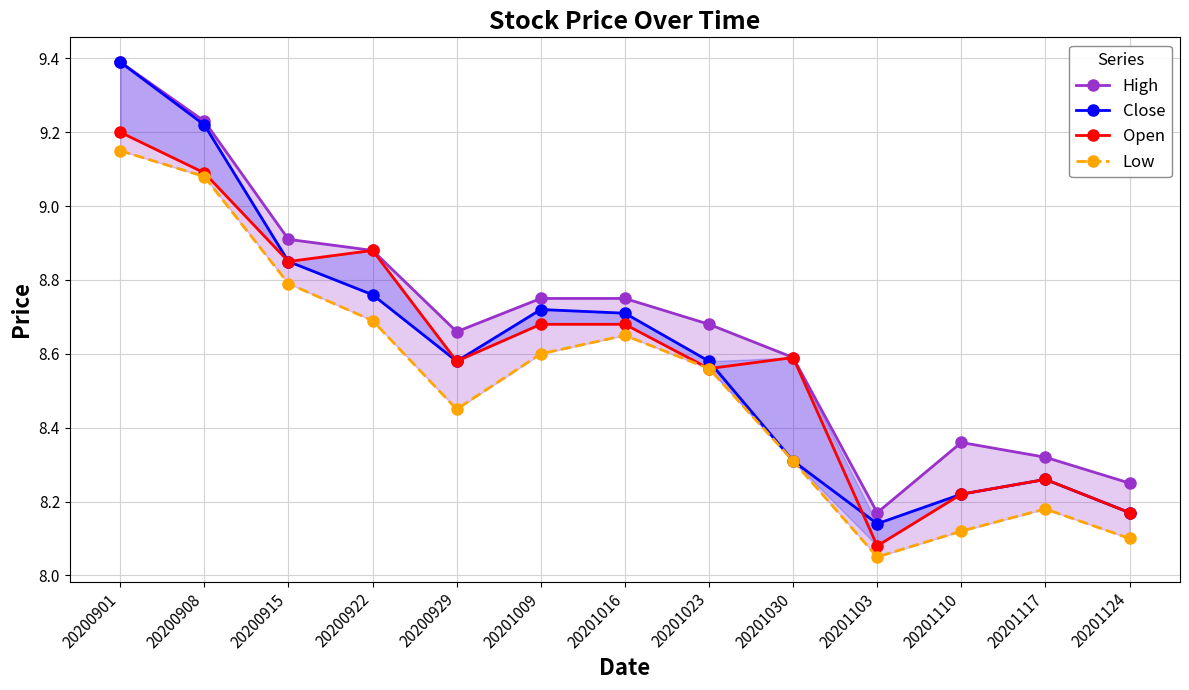

Does the chart display data point markers on the line(s)?

Yes